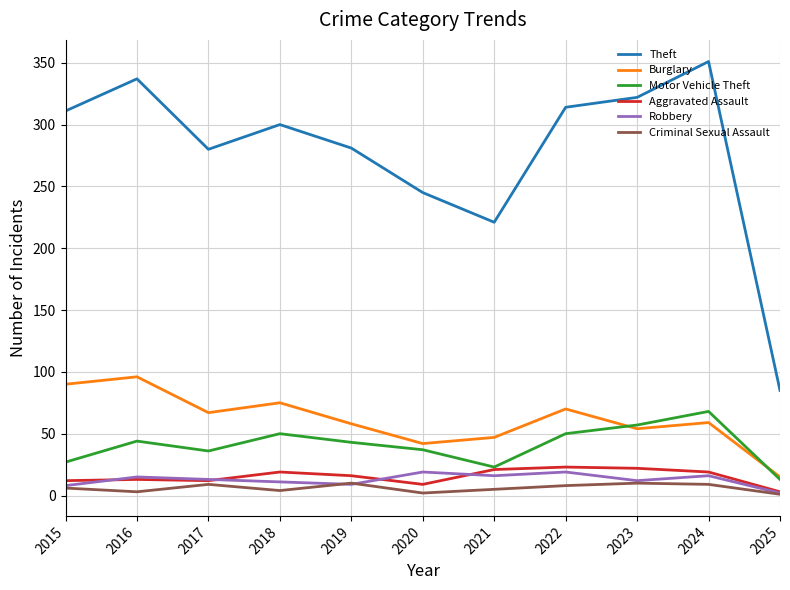

What is the smallest value displayed?

1